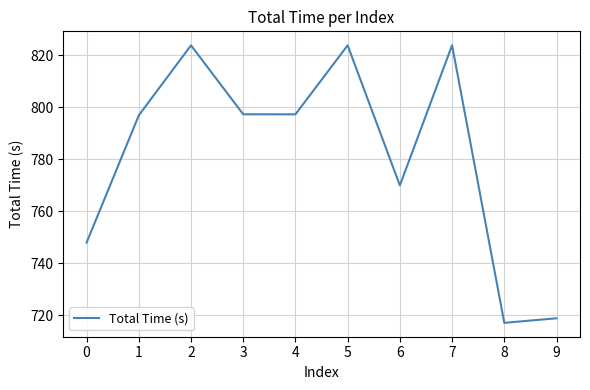

What is the change in value from 3 to 8?

-80.1